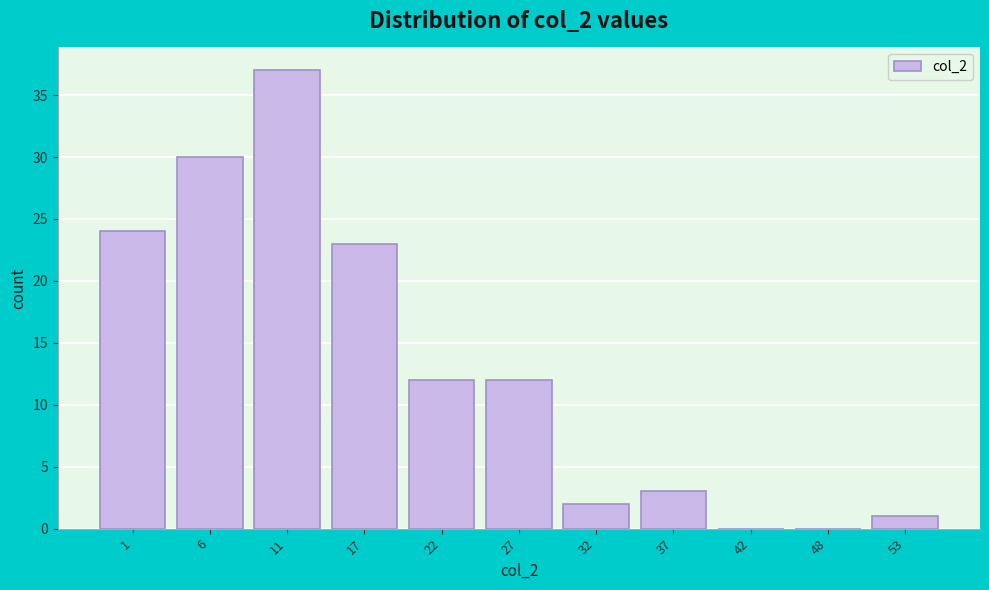

Reading right to left, extract all data points from this chart.

53=1	48=0	42=0	37=3	32=2	27=12	22=12	17=23	11=37	6=30	1=24